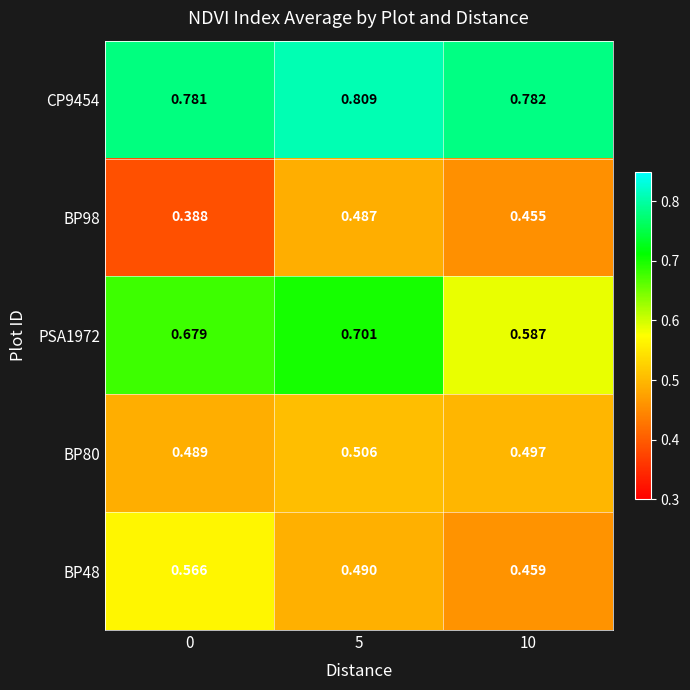

Which series has the largest total across all categories?

CP9454